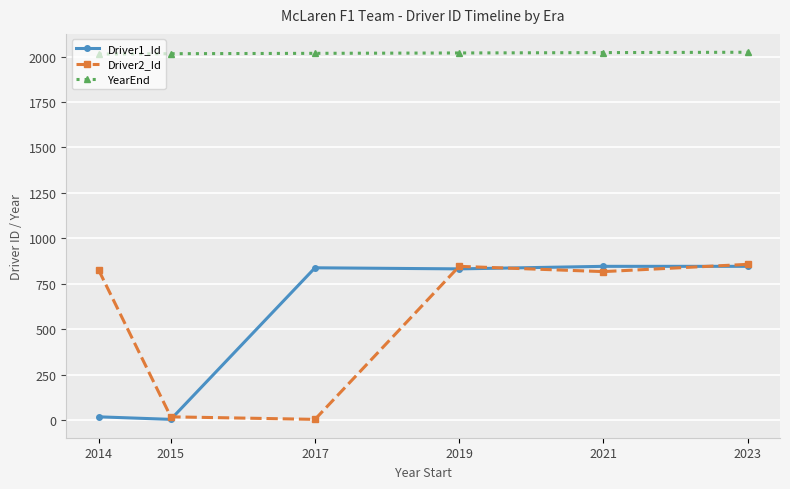

How many lines are shown in the chart?

3